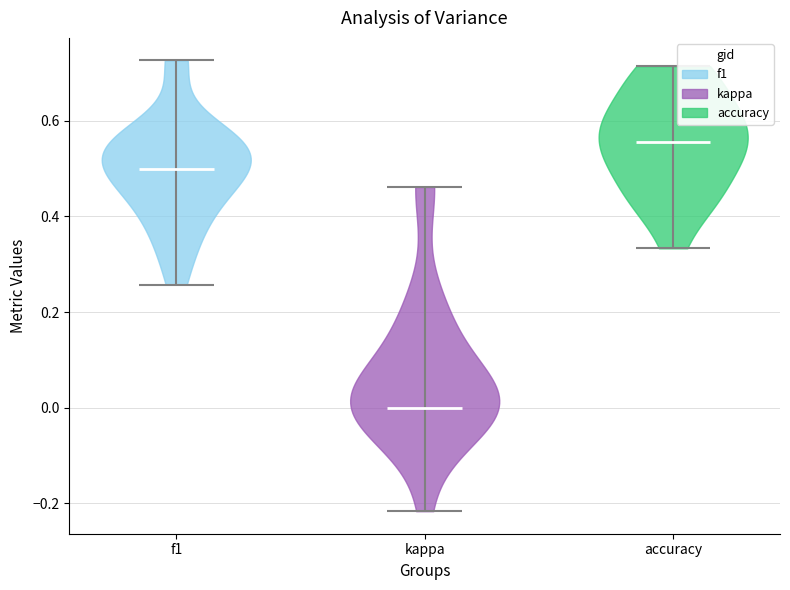

Reading left to right, read every violin against the y-axis: where its median line is, and the lowest and highest points it reaches. The values are not printed on the chart, so give them approximately, as read against the axis.

f1: median line 0.50, lowest point 0.26, highest point 0.72
kappa: median line 0.00, lowest point -0.22, highest point 0.46
accuracy: median line 0.56, lowest point 0.34, highest point 0.72